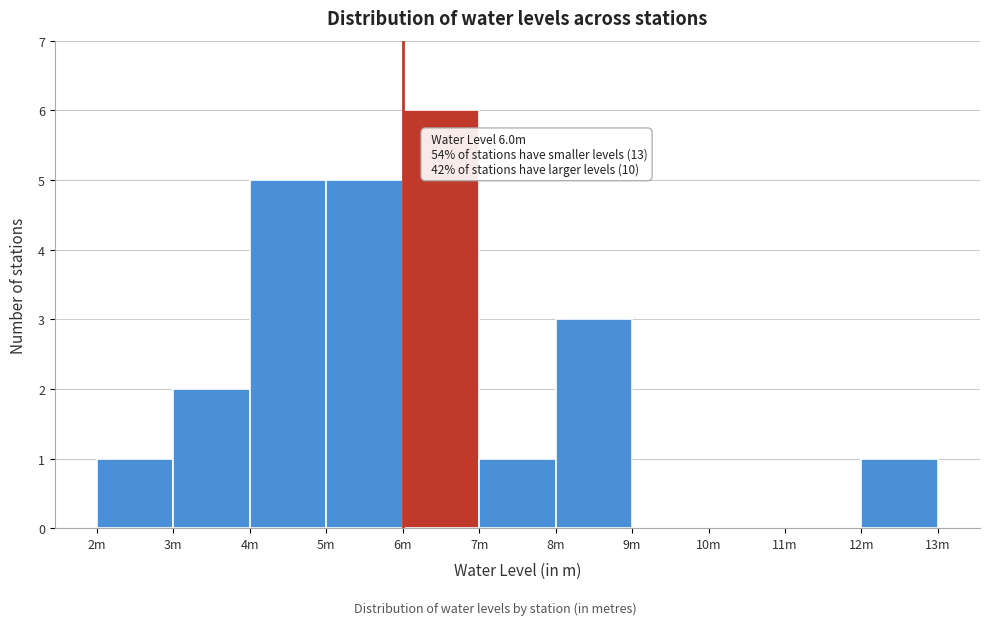

Reading left to right, what are all the values shown in this chart?

2m=1	3m=2	4m=5	5m=5	6m=6	7m=1	8m=3	9m=0	10m=0	11m=0	12m=1